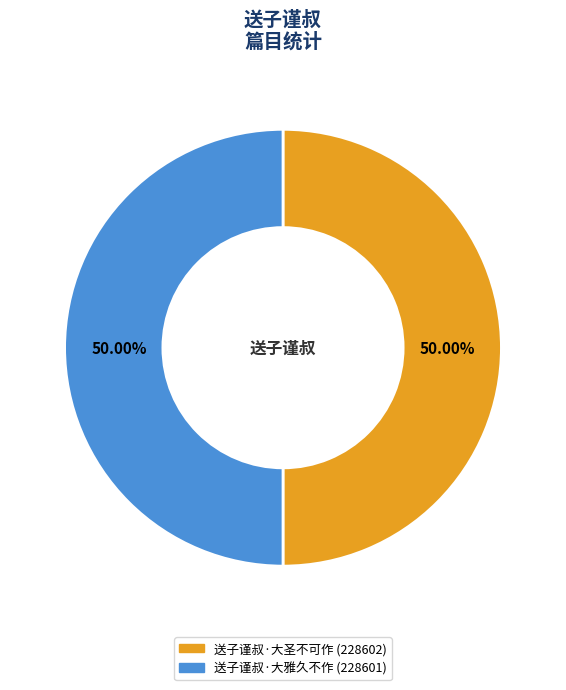

How many segments does this pie chart have?

2